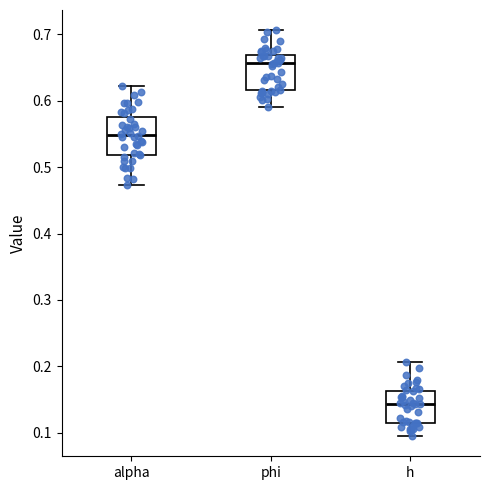

Where does the median line of the box for phi sit on the y-axis? The values are not printed on the chart, so give them approximately, as read against the axis.

0.66